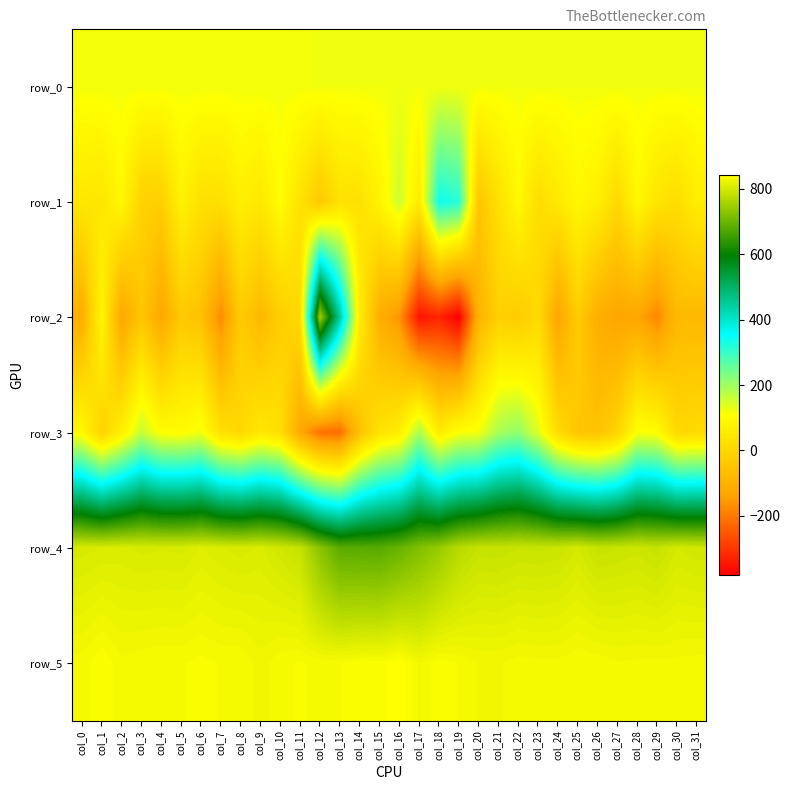

Is the value of row_1 at col_25 greater than the value of row_0 at col_9?

No